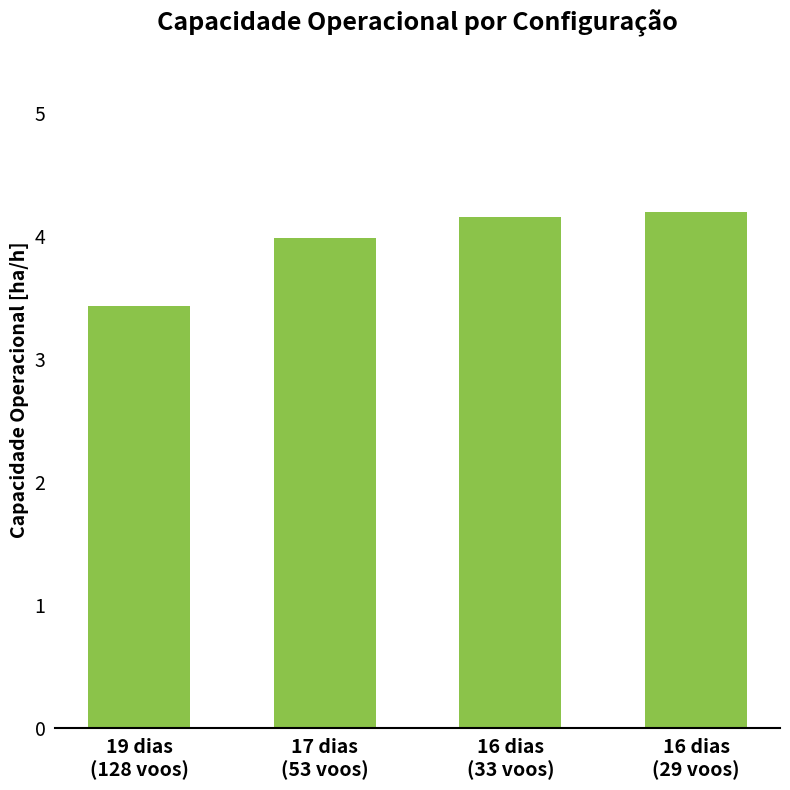

Reading left to right, transcribe all the data shown in this chart.

3.4	4.0	4.2	4.2